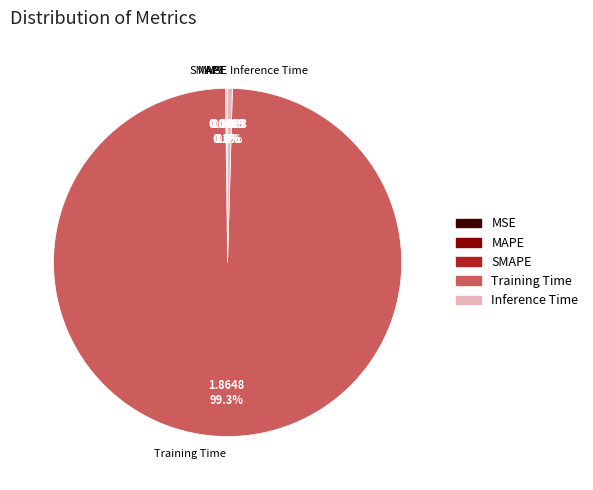

Which slice is the largest?

Training Time